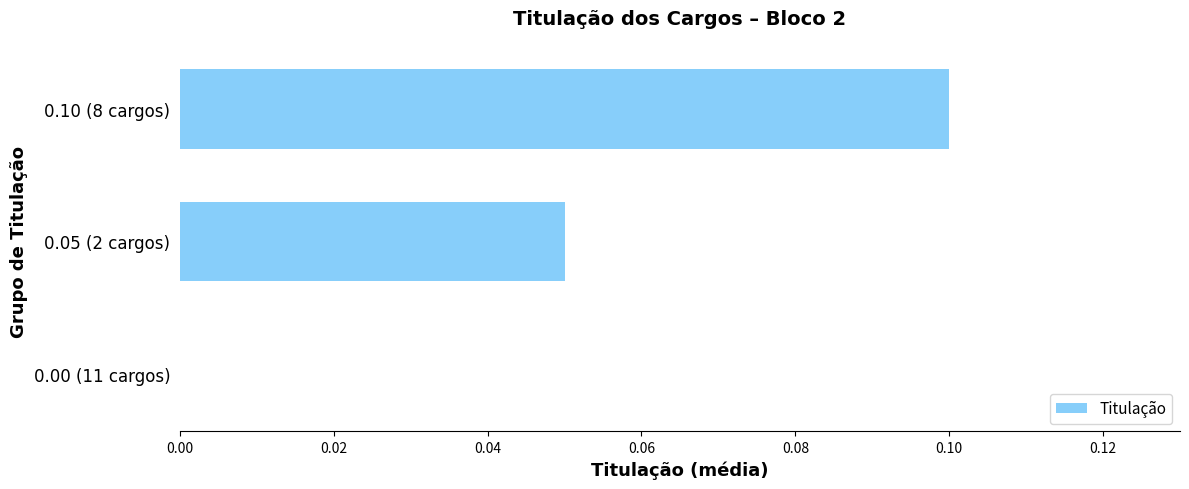

What is the sum of all values?

0.2